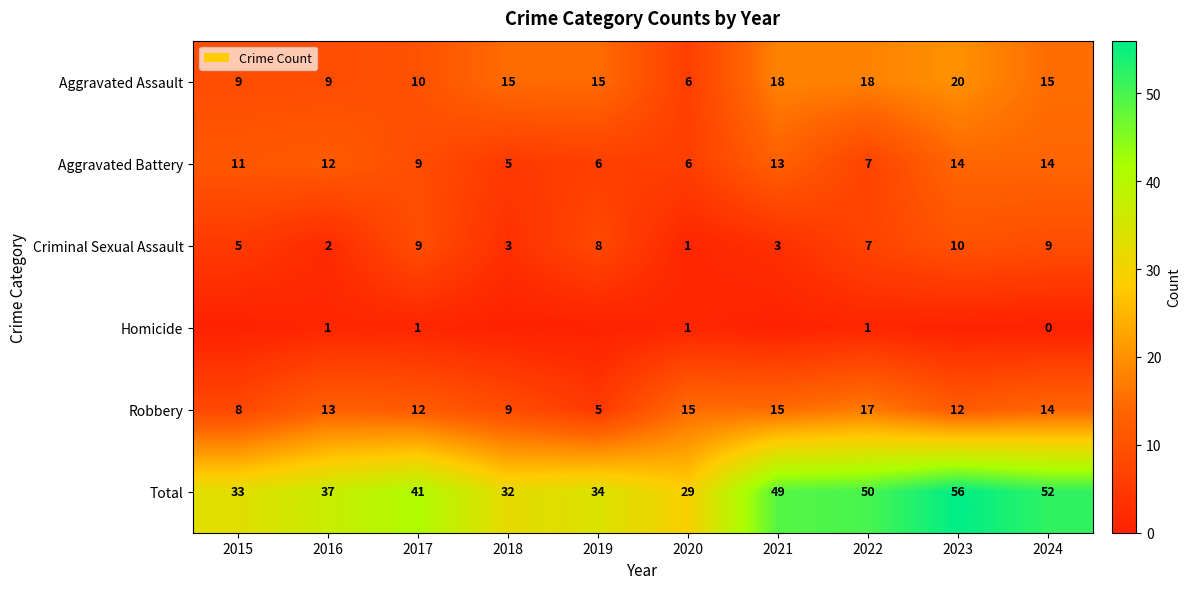

Where is Total nearest to the value 42?

2017